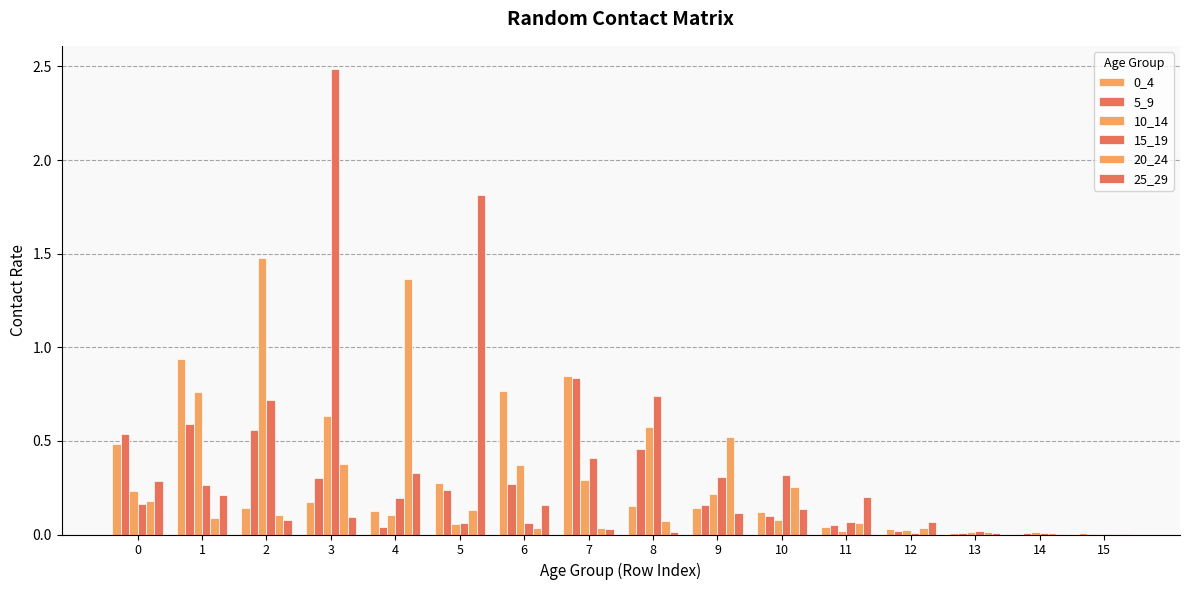

What is the difference between the second highest and second lowest values in the 0_4 series?

0.8